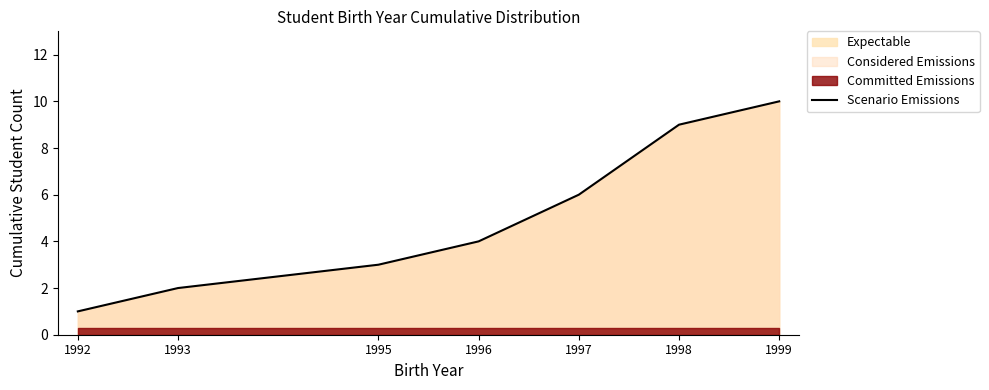

How many lines are shown in the chart?

1